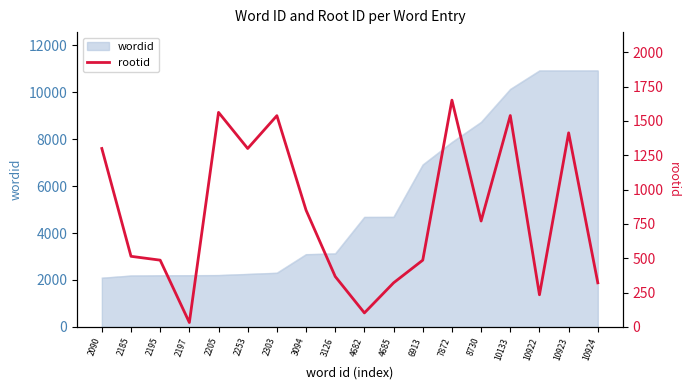

Reading left to right, what are all the values shown in this chart?

2090=1299	2185=514	2195=486	2197=32	2205=1562	2253=1299	2303=1538	3094=850	3126=367	4682=102	4685=321	6913=486	7872=1651	8730=771	10133=1539	10922=234	10923=1413	10924=321